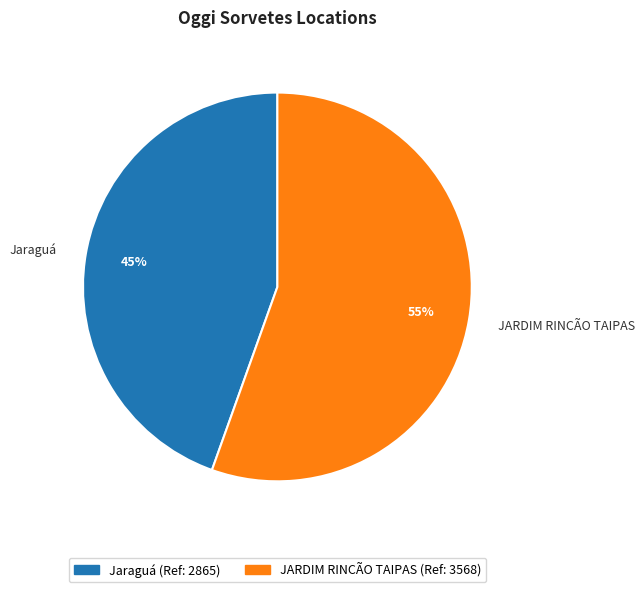

How many slices are in this pie chart?

2